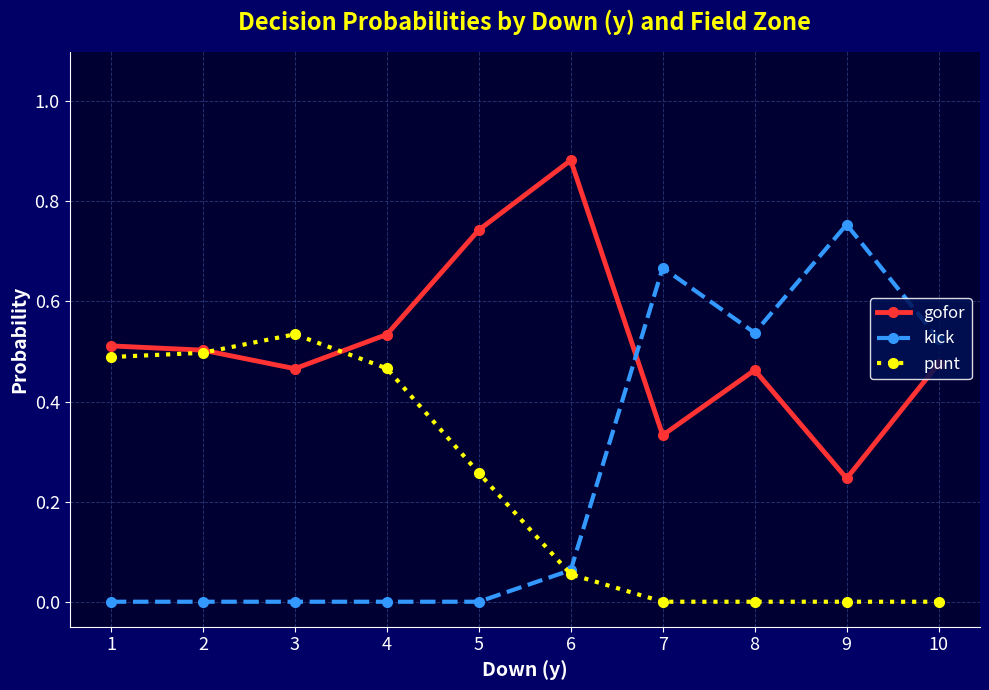

Rank the series at 7 from highest to lowest value.

kick, gofor, punt